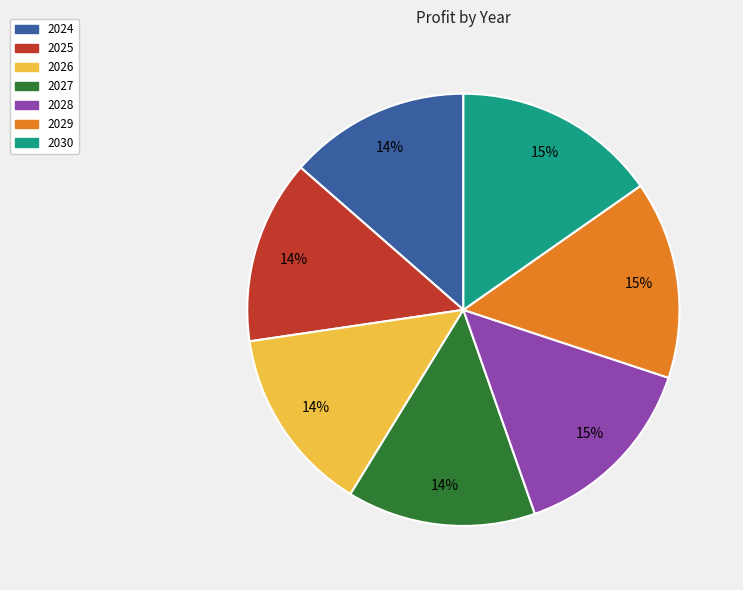

Does 2027 account for over 50% of the chart?

No